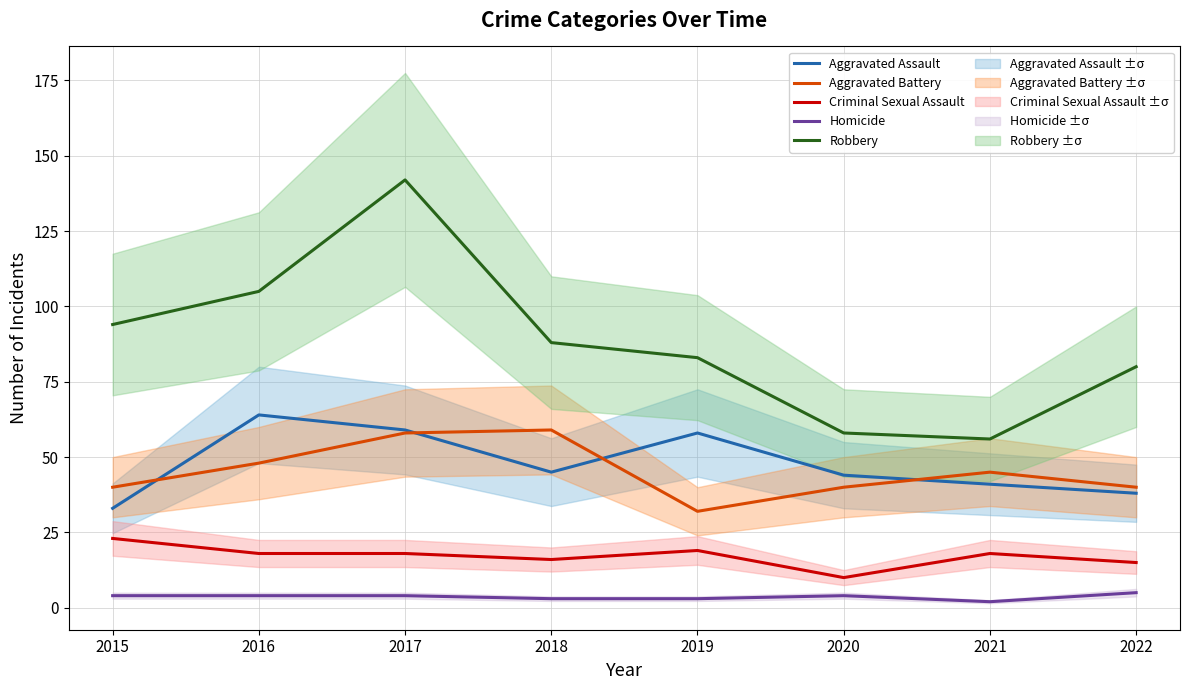

True or false: Homicide has more than 0 points higher than both neighbors.

True